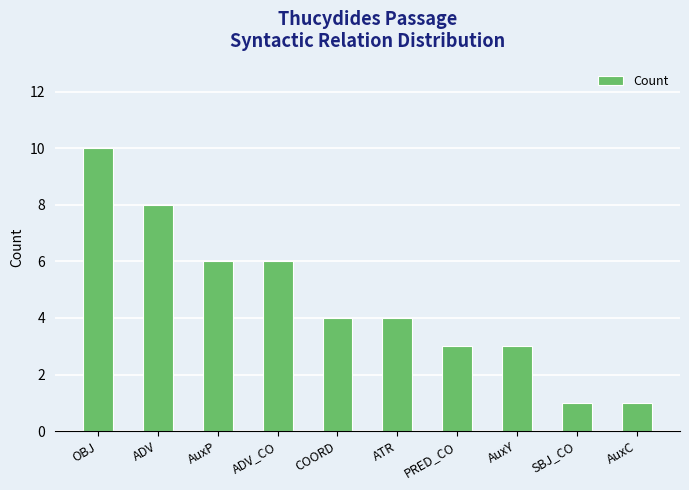

At which category does the chart reach its peak across all series?

OBJ